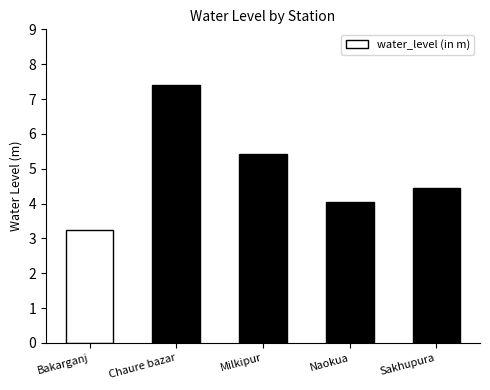

How many data points are less than 4?

1